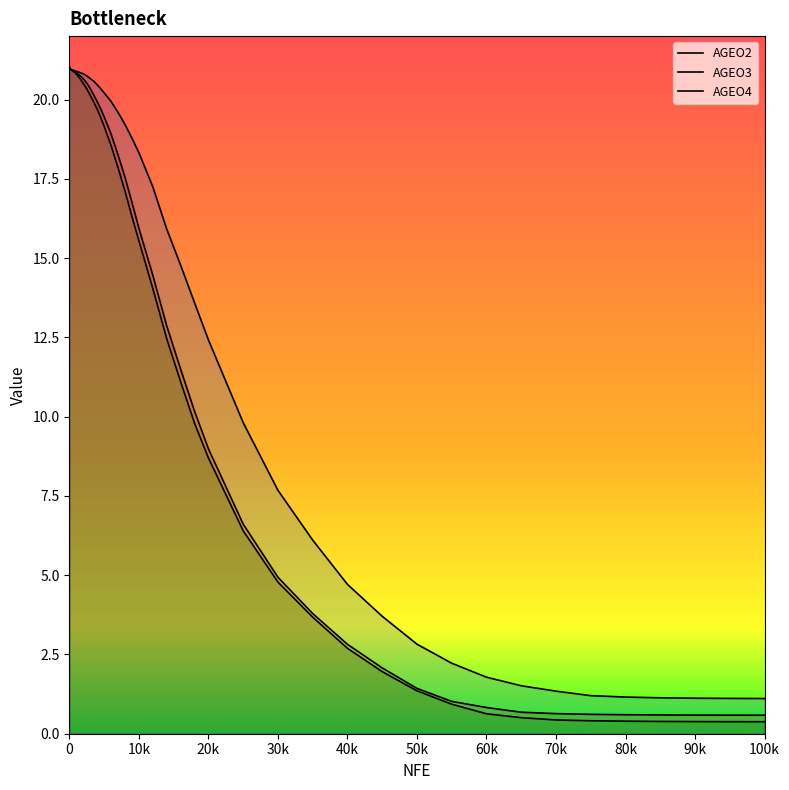

What is the difference between the maximum and second lowest values in the AGEO3 series?

19.9